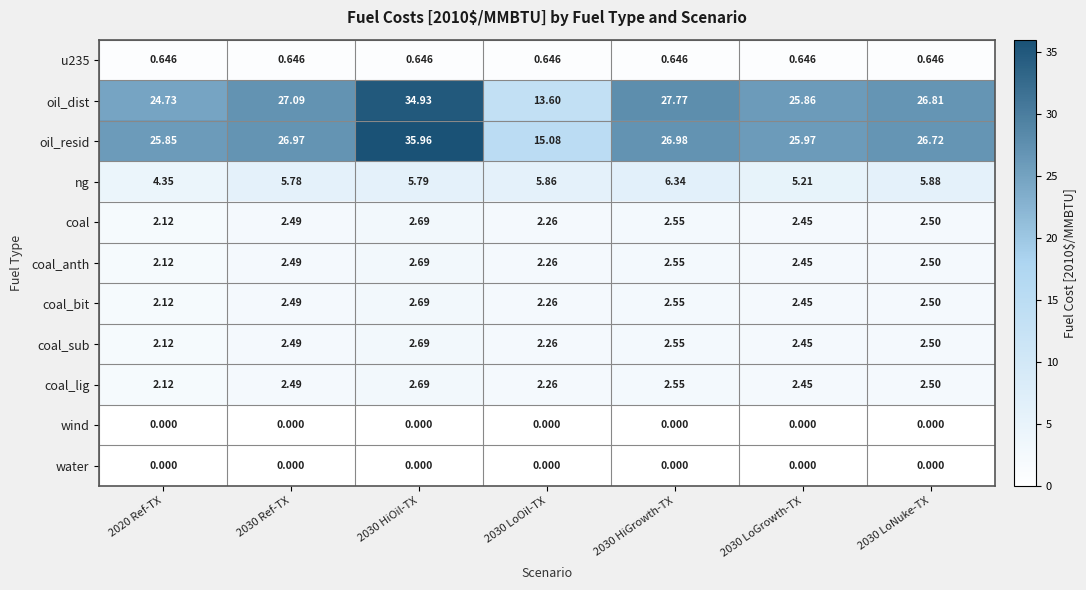

Between 2030 HiGrowth-TX and 2030 LoNuke-TX, which series saw the biggest shift?

oil_dist